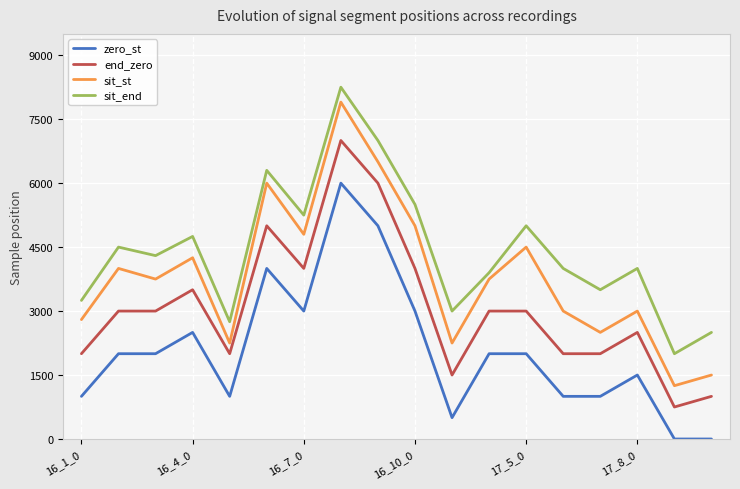

What is the maximum value shown in the chart?

8250